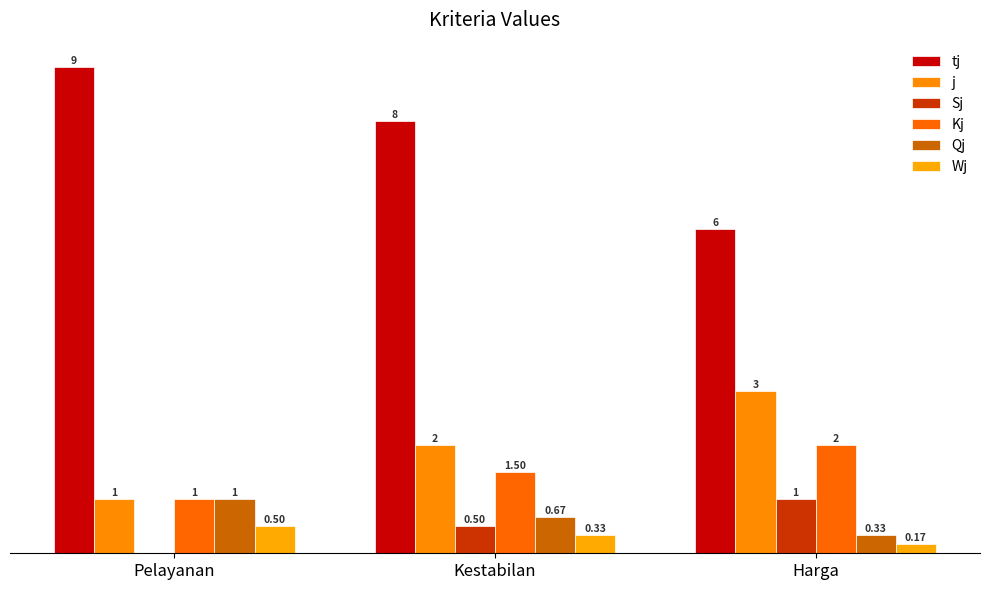

What position from the left is Kestabilan?

2